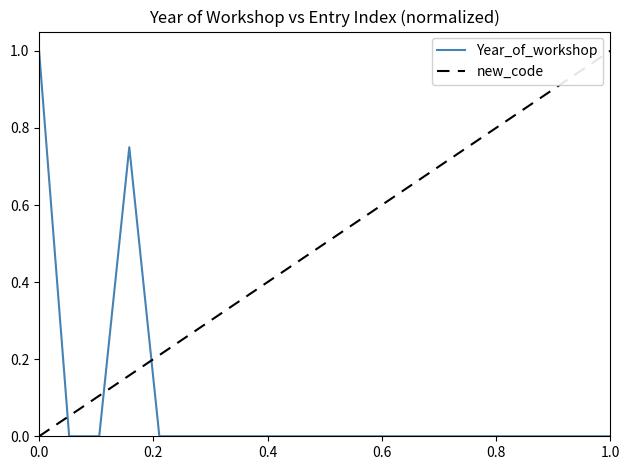

Rank the series by their average value, from lowest to highest.

Year_of_workshop, new_code